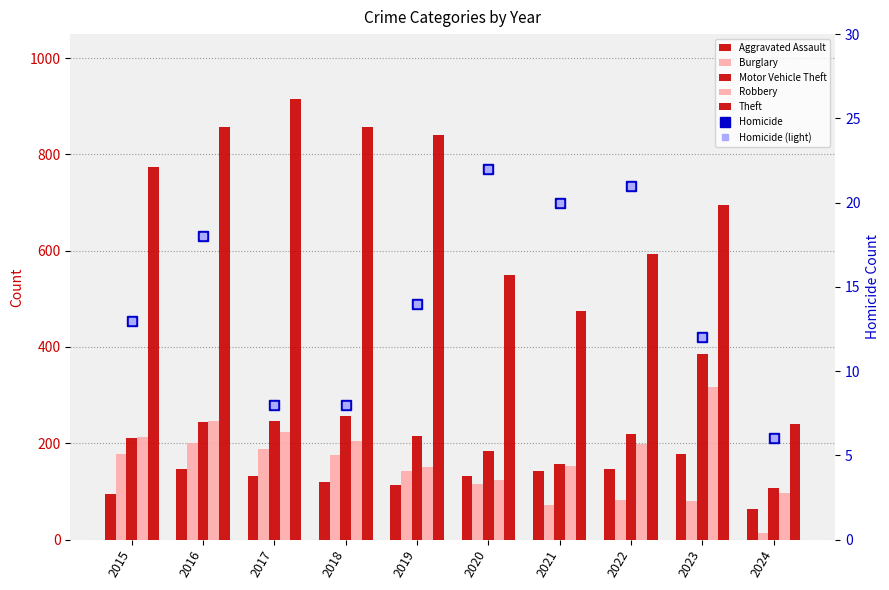

What is the difference between the Motor Vehicle Theft values at 2018 and 2021?

100